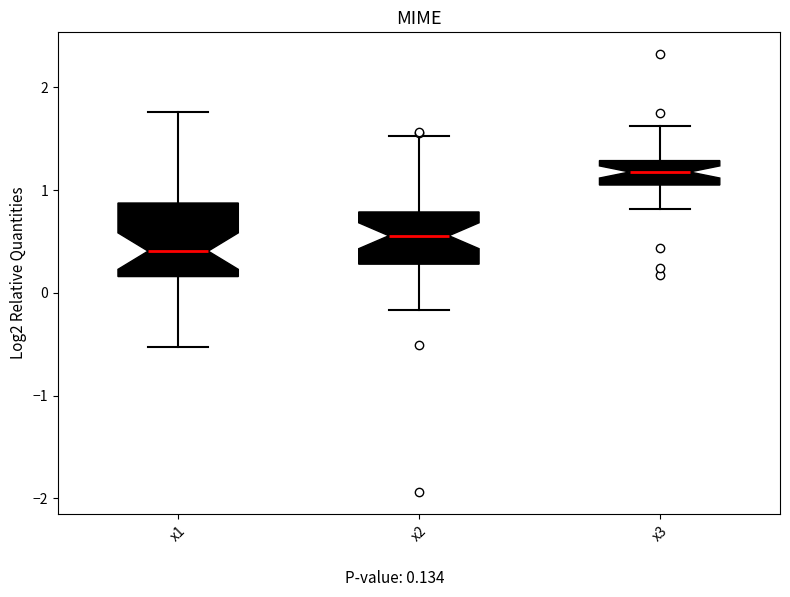

Comparing the boxes themselves (not the whiskers), which one is the tallest?

x1